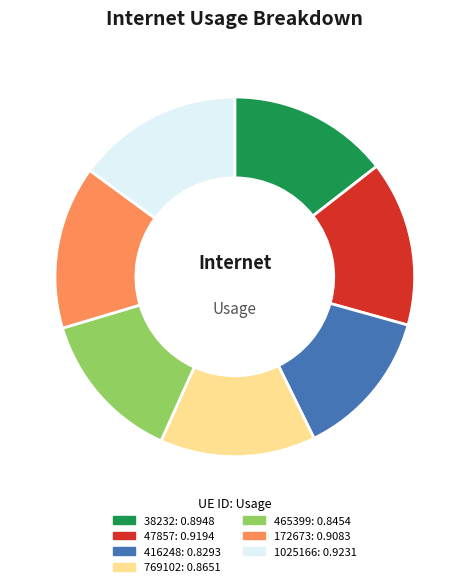

Is it true that 416248 is 13% of the pie?

True